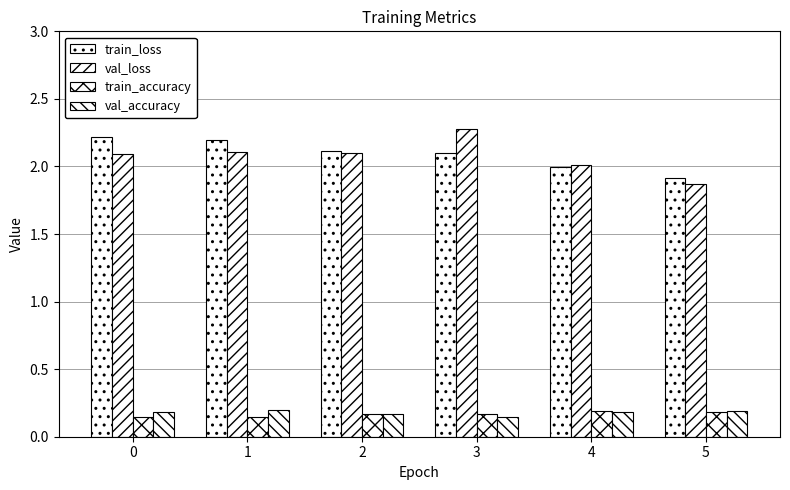

Which series has the largest total across all categories?

train_loss